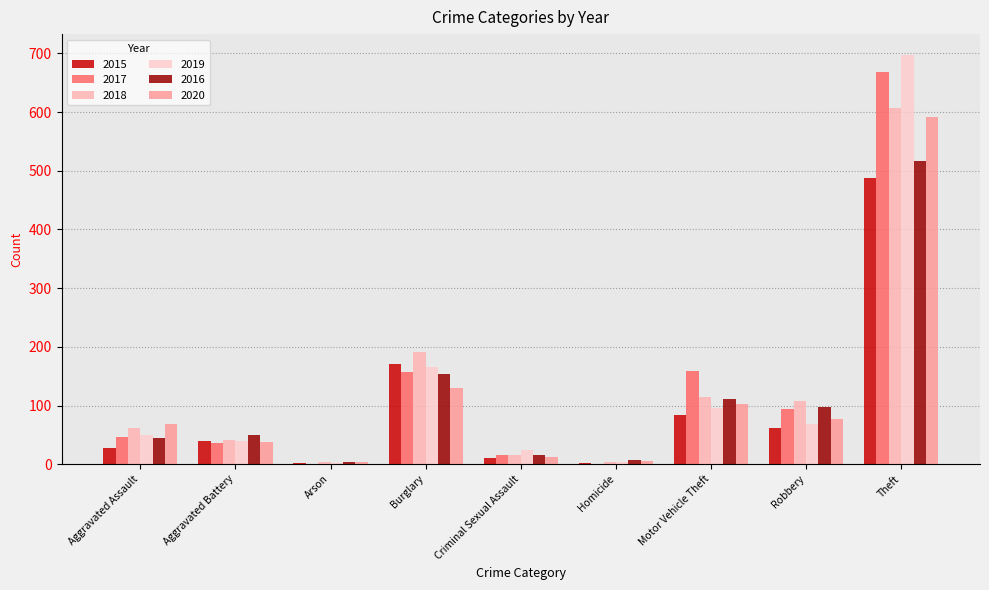

The value of 2015 at Burglary is 293. True or false?

False